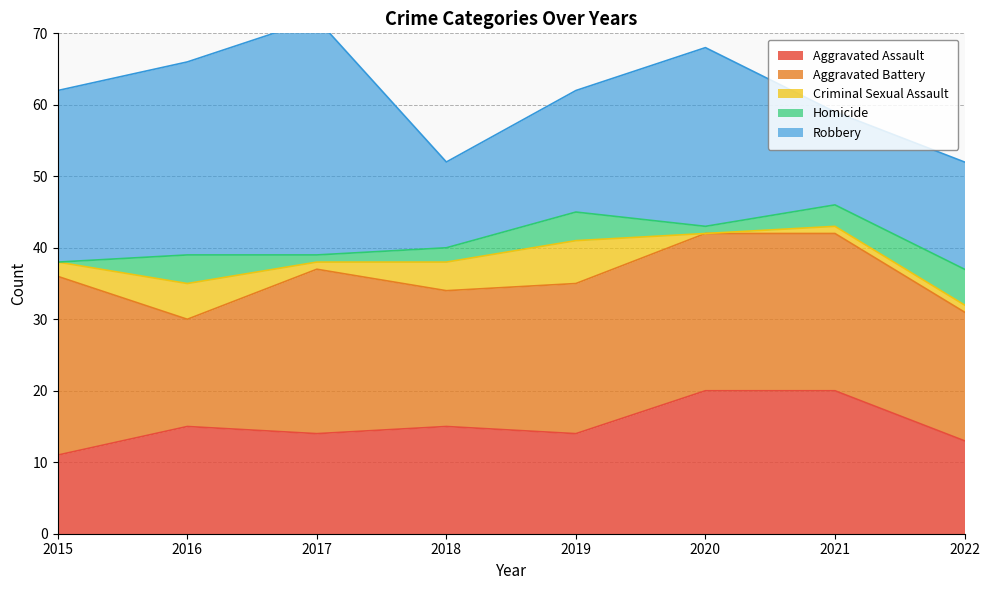

How many lines are shown in the chart?

5